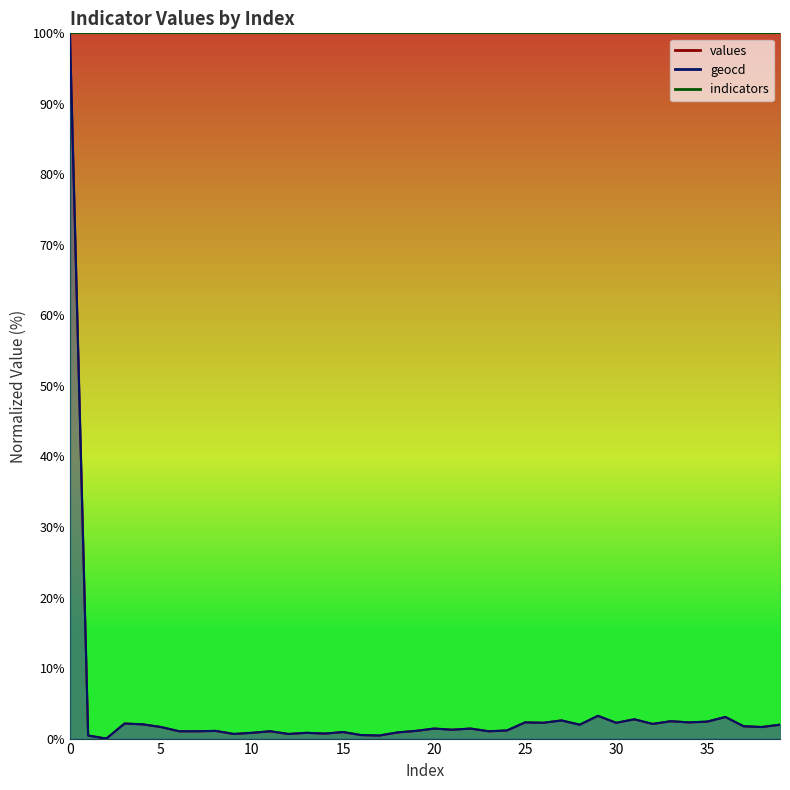

What value does the values series have at 19?

1.1